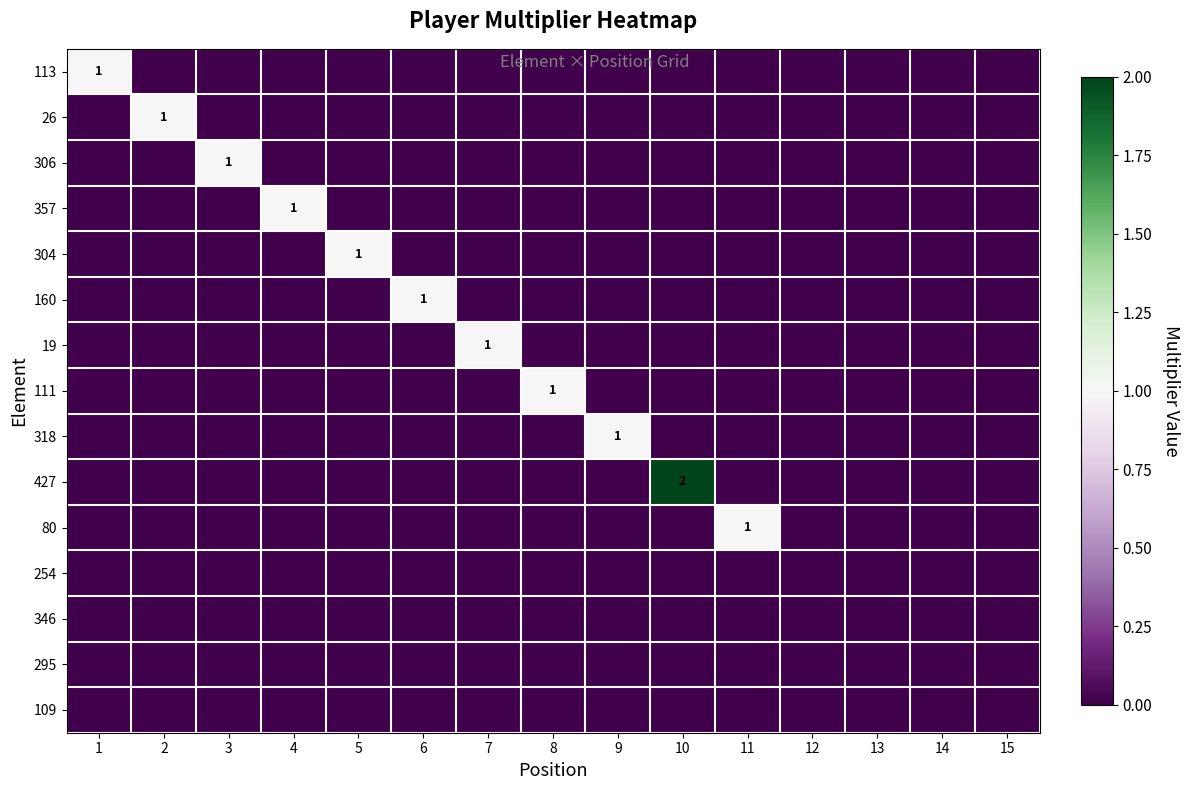

Is the value of 306 at 10 greater than the value of 346 at 12?

No